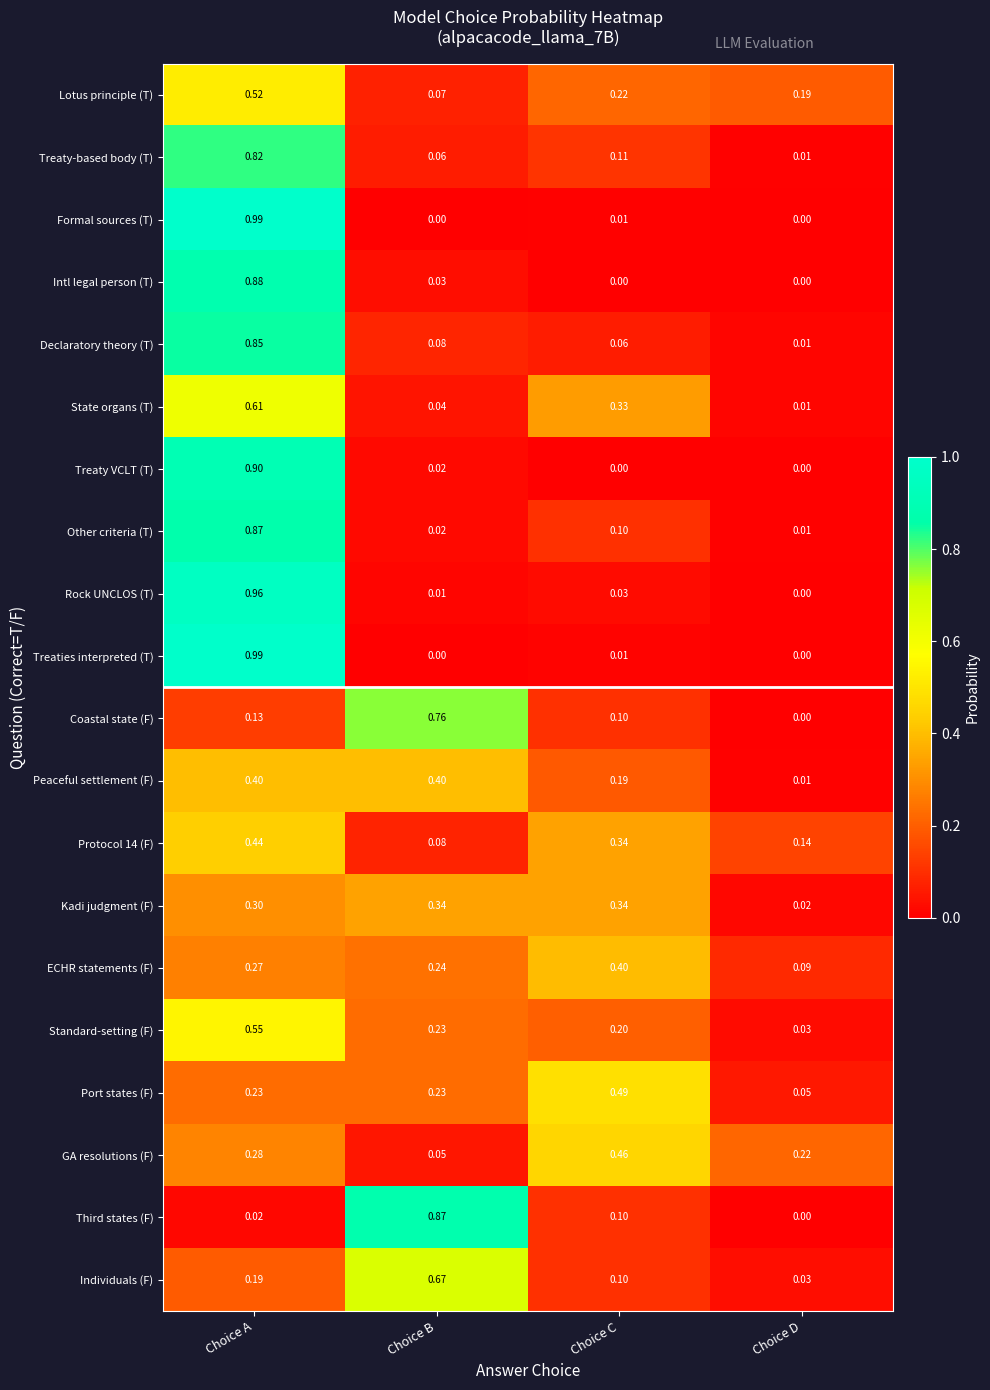

Where is Declaratory theory (T) nearest to the value 0?

Choice D